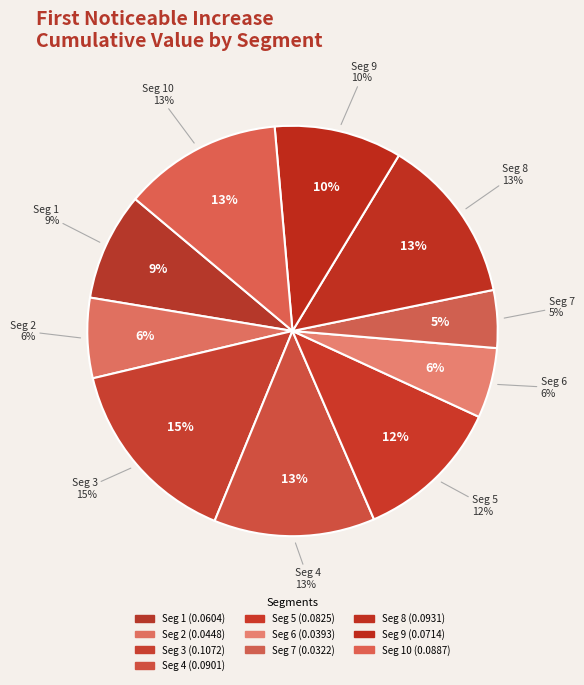

How many segments does this pie chart have?

10